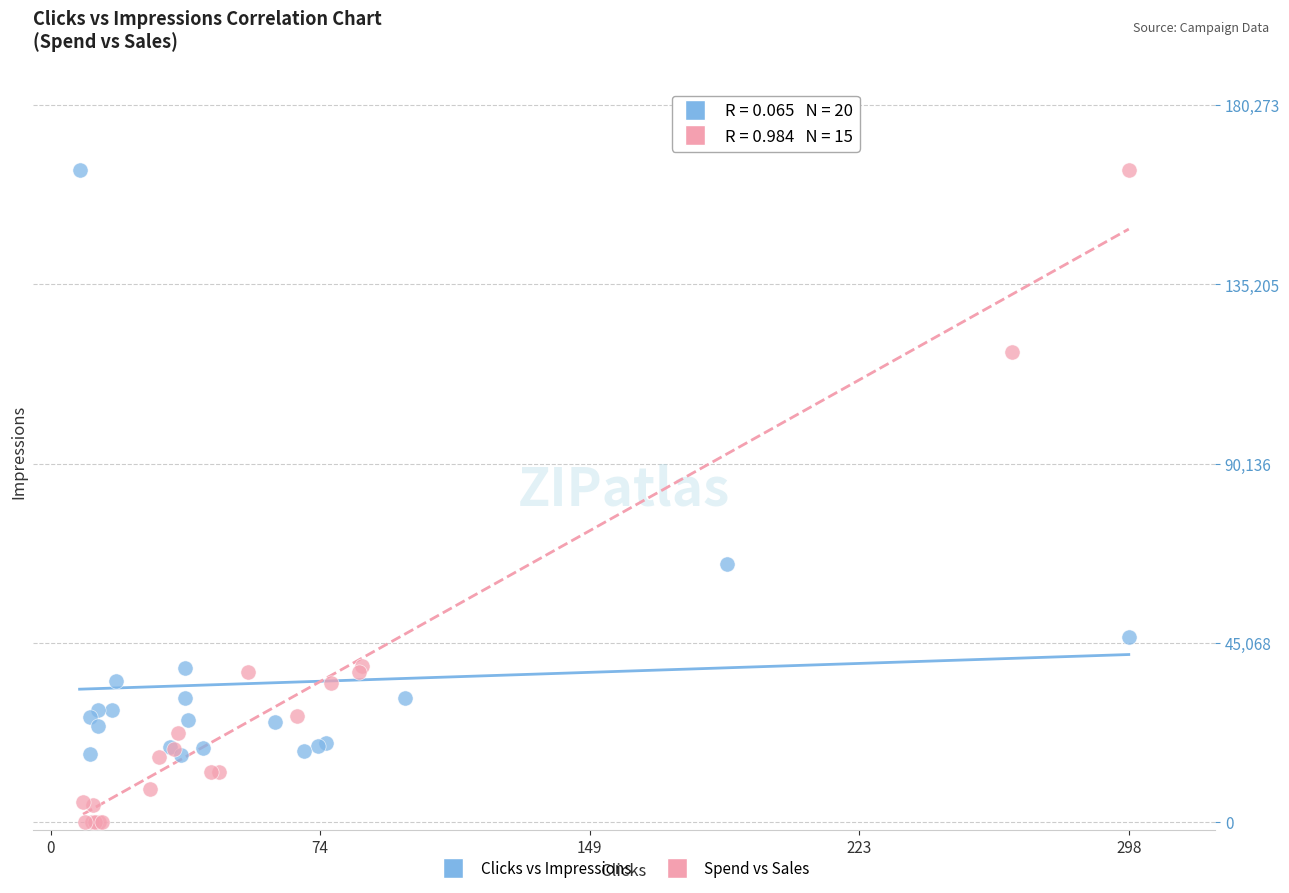

Which series has the largest Y range (max minus min)?

Spend vs Sales